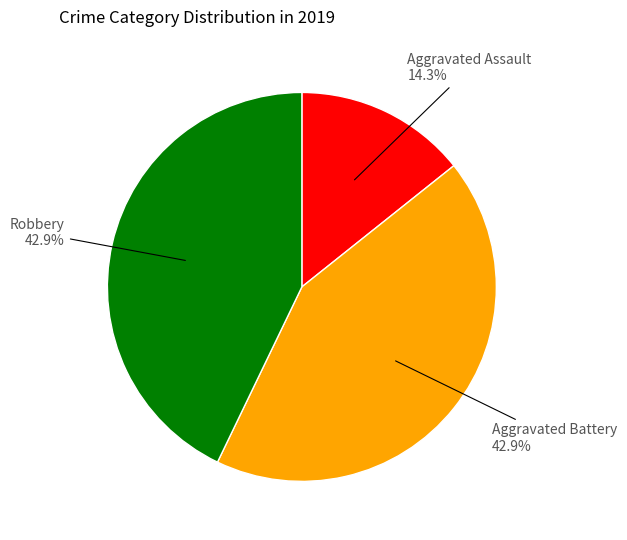

Is there a majority slice in this chart?

No